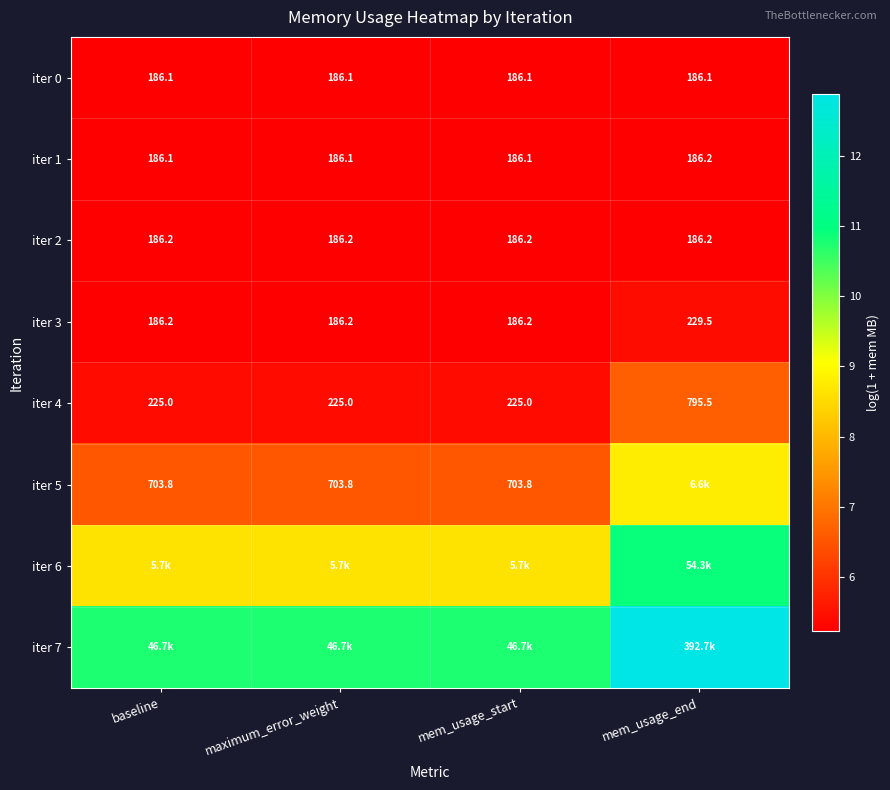

At which label does iter 1 reach its peak?

mem_usage_end